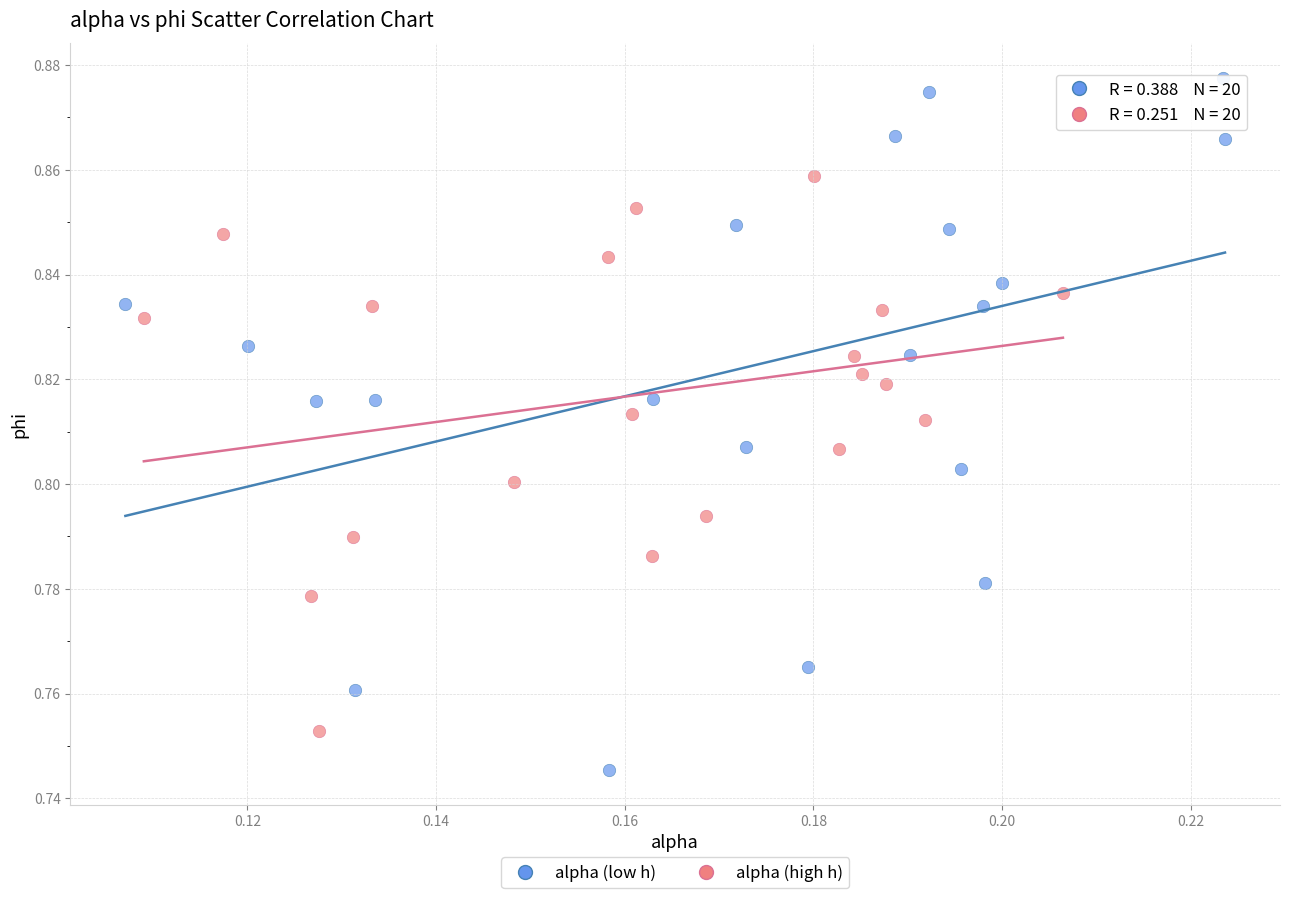

Which series has the widest spread of Y values?

alpha (low h)